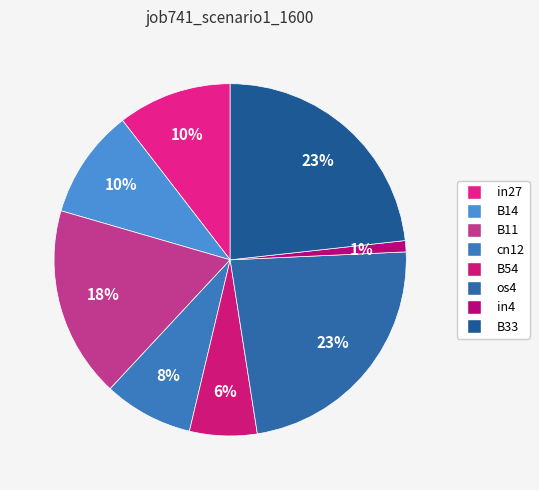

How many slices are in this pie chart?

8